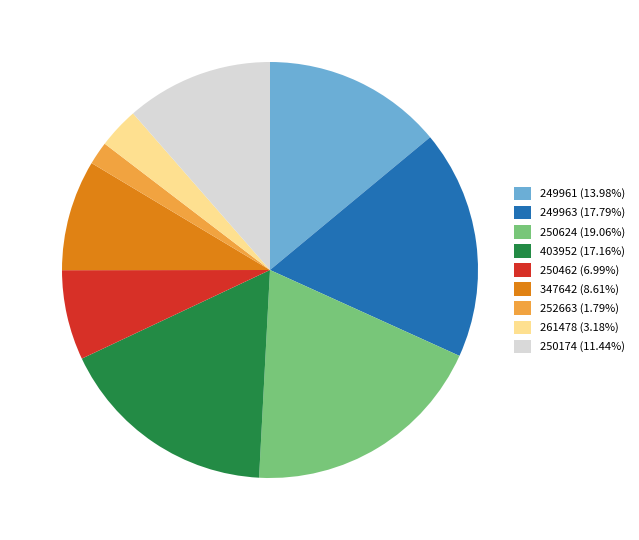

True or false: 250174 accounts for 24% of the total.

False